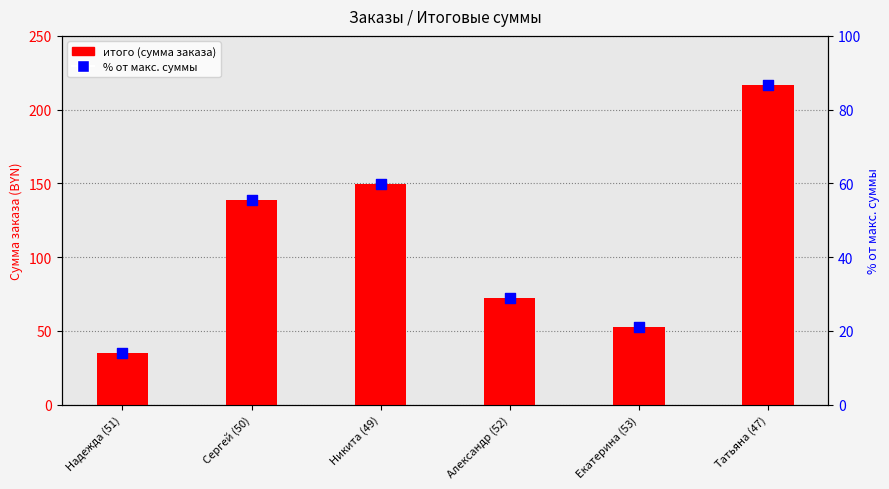

At which category is the sum across all series the highest?

Татьяна (47)